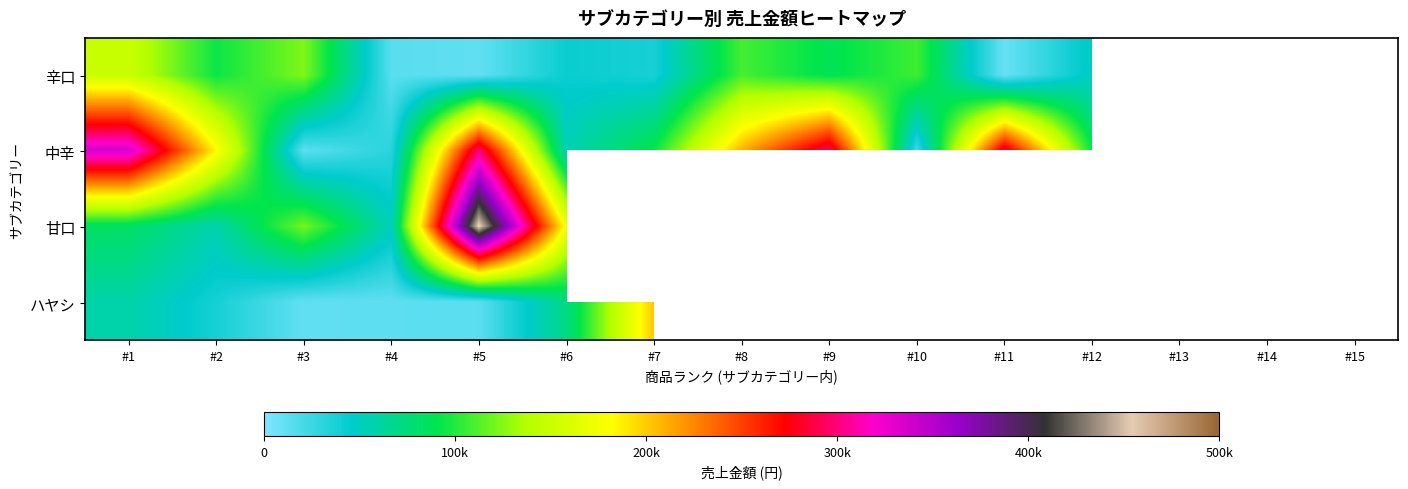

At which label is 中辛 closest to 174454?

#2